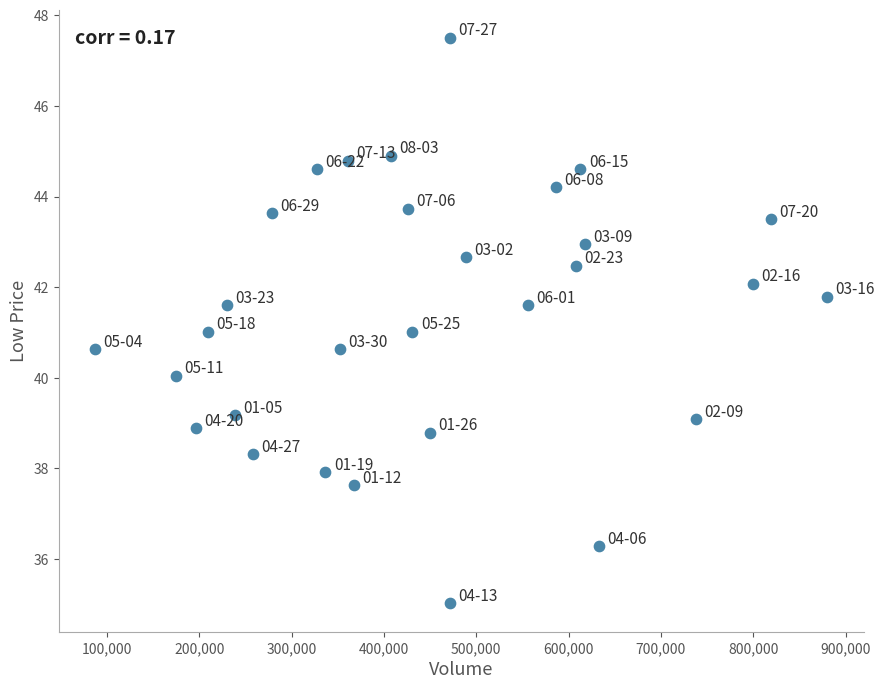

What is the range of Y values (max minus min)?

12.5